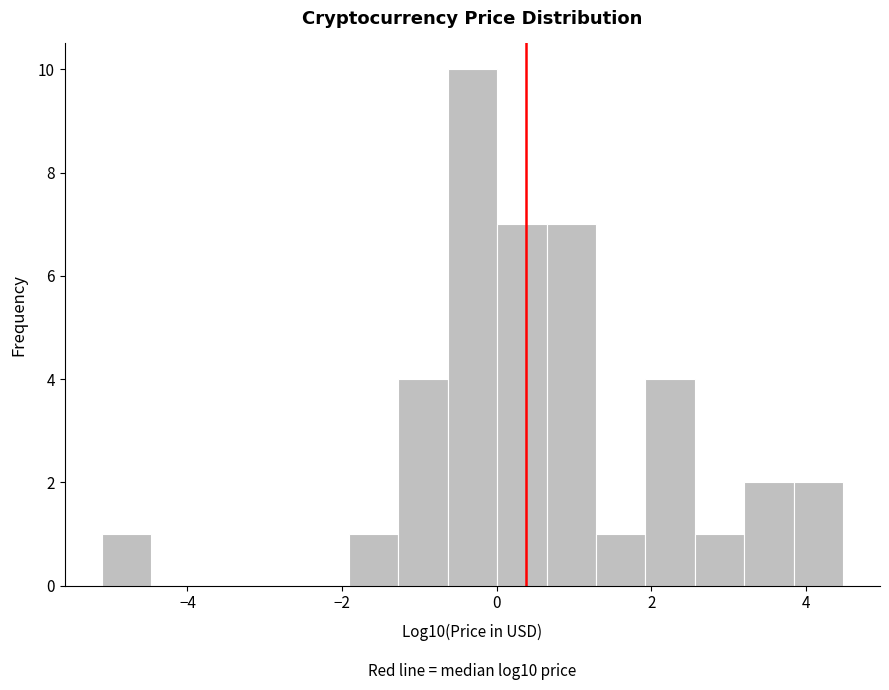

Around what value on the x-axis is the tallest bar? Give the approximate position of its centre, as read against the axis.

-0.4